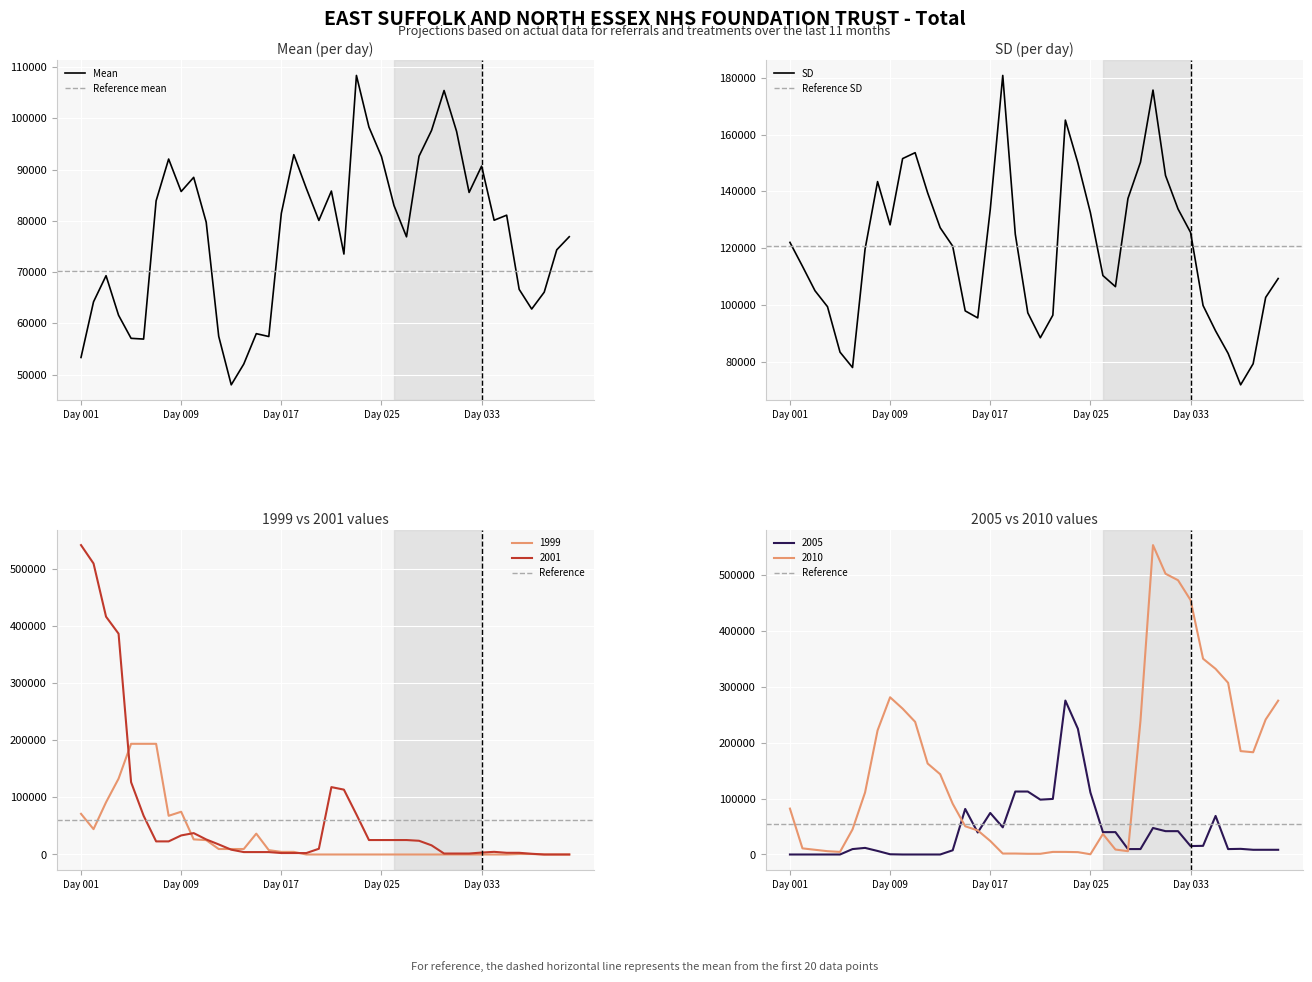

How many lines are shown in the chart?

6